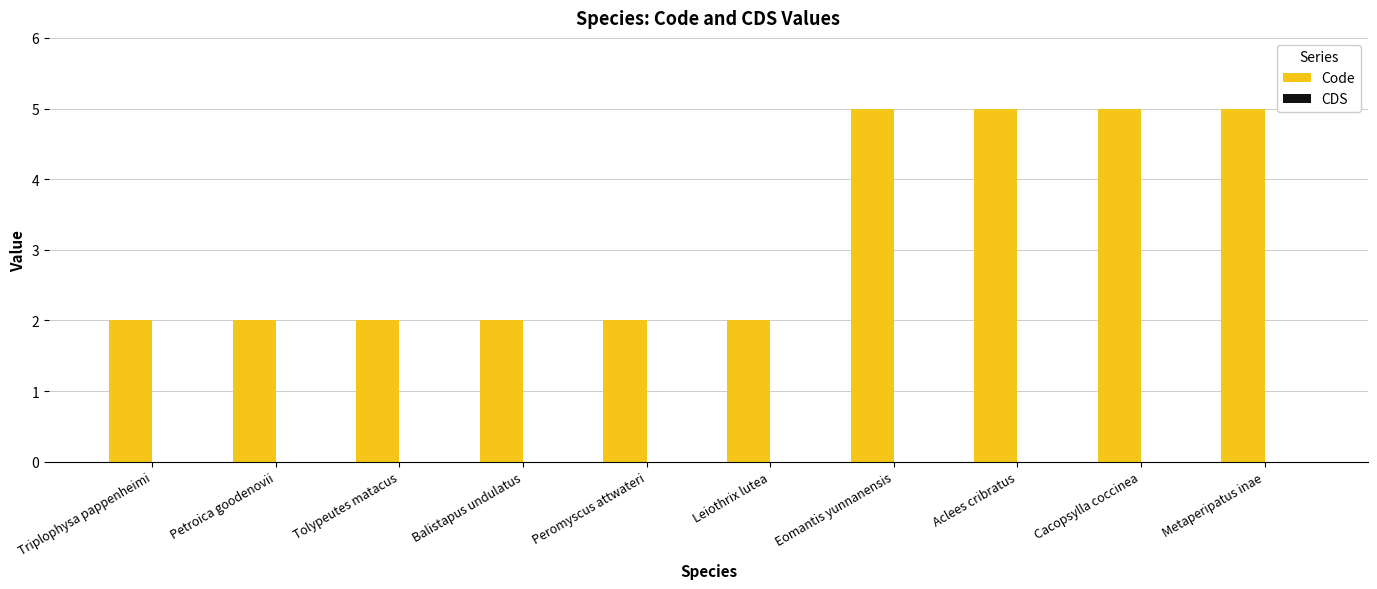

True or false: the data shows 2 at Petroica goodenovii.

True